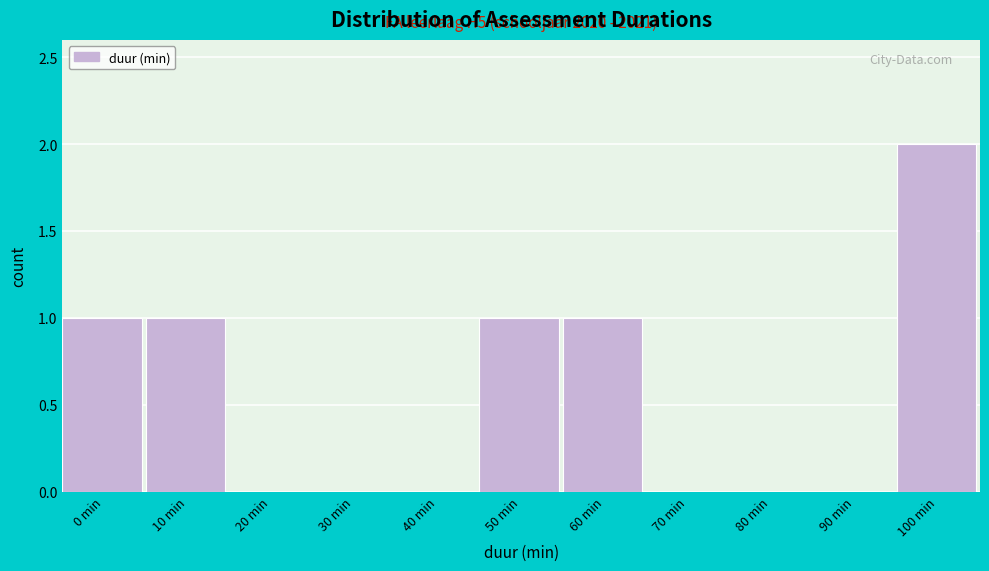

Reading left to right, extract all data points from this chart.

0 min=1	10 min=1	20 min=0	30 min=0	40 min=0	50 min=1	60 min=1	70 min=0	80 min=0	90 min=0	100 min=2